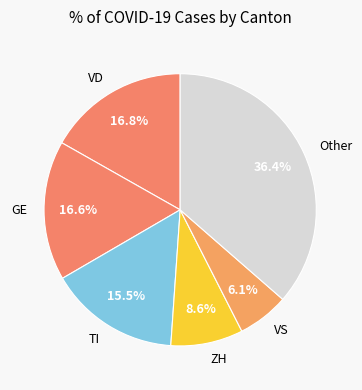

Which category has the smallest portion of the pie?

VS